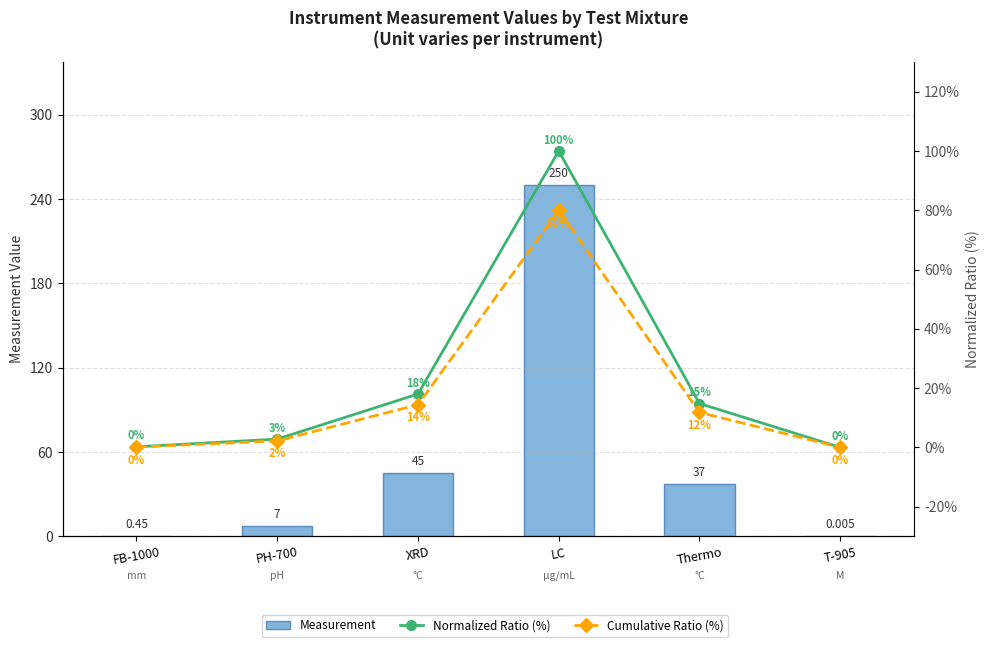

Which series has the largest total across all categories?

Measurement